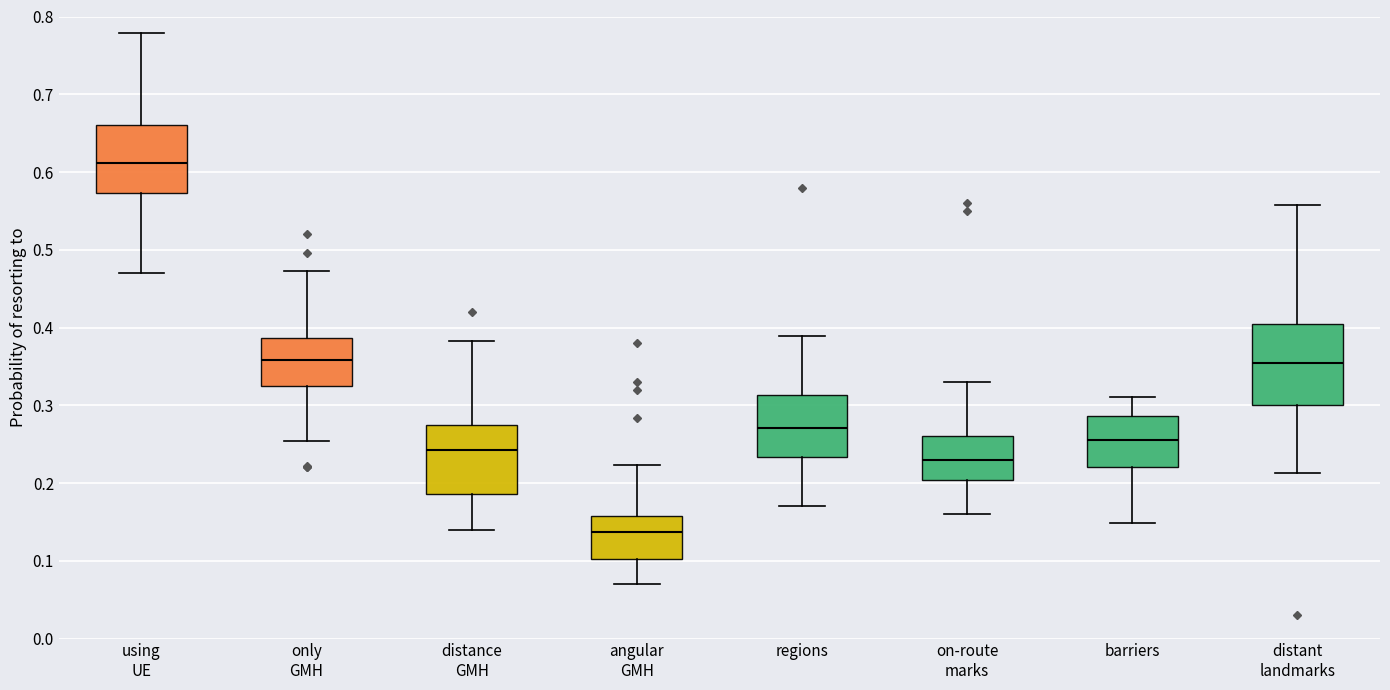

Reading left to right, transcribe this box plot: for each box, give where its median line is, the range the box spans, and where its two whiskers end, as read against the y-axis. The values are not printed on the chart, so give them approximately, as read against the axis.

using UE: median 0.61, box 0.57 to 0.66, whiskers 0.47 to 0.78
only GMH: median 0.36, box 0.33 to 0.39, whiskers 0.25 to 0.47
distance GMH: median 0.24, box 0.19 to 0.27, whiskers 0.14 to 0.38
angular GMH: median 0.14, box 0.10 to 0.16, whiskers 0.07 to 0.22
regions: median 0.27, box 0.23 to 0.31, whiskers 0.17 to 0.39
on-route marks: median 0.23, box 0.20 to 0.26, whiskers 0.16 to 0.33
barriers: median 0.26, box 0.22 to 0.29, whiskers 0.15 to 0.31
distant landmarks: median 0.35, box 0.30 to 0.40, whiskers 0.21 to 0.56